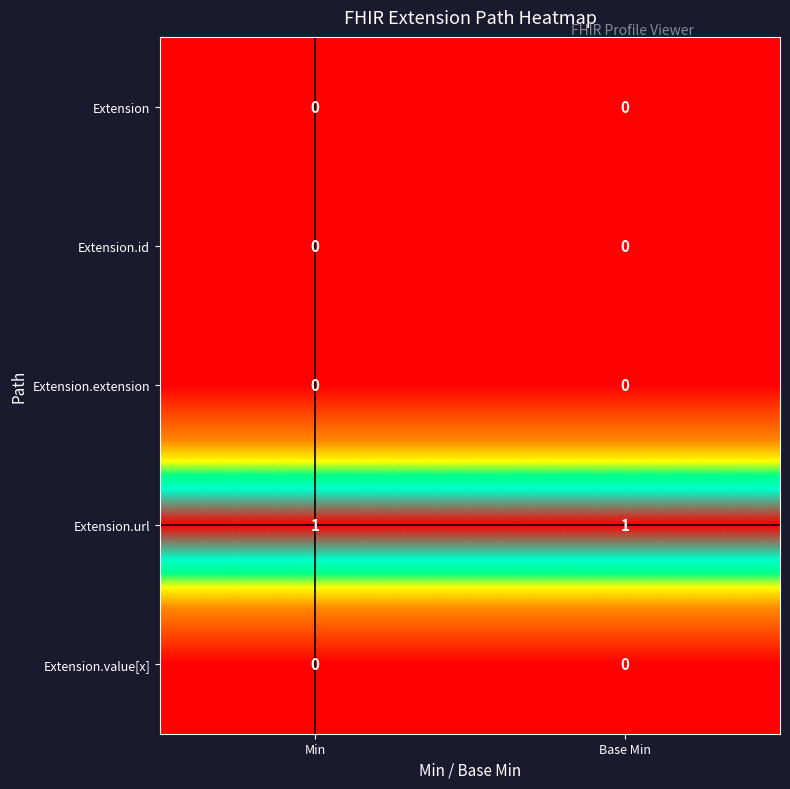

Reading right to left, transcribe all the data shown in this chart.

Extension: 0	0
Extension.id: 0	0
Extension.extension: 0	0
Extension.url: 1	1
Extension.value[x]: 0	0